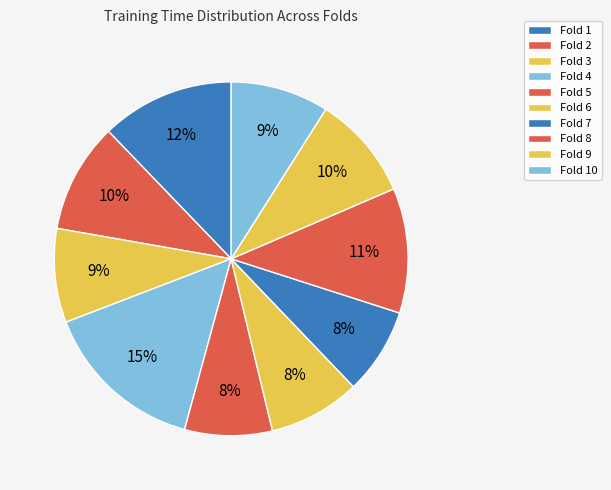

What is the largest slice in the pie chart?

Fold 4